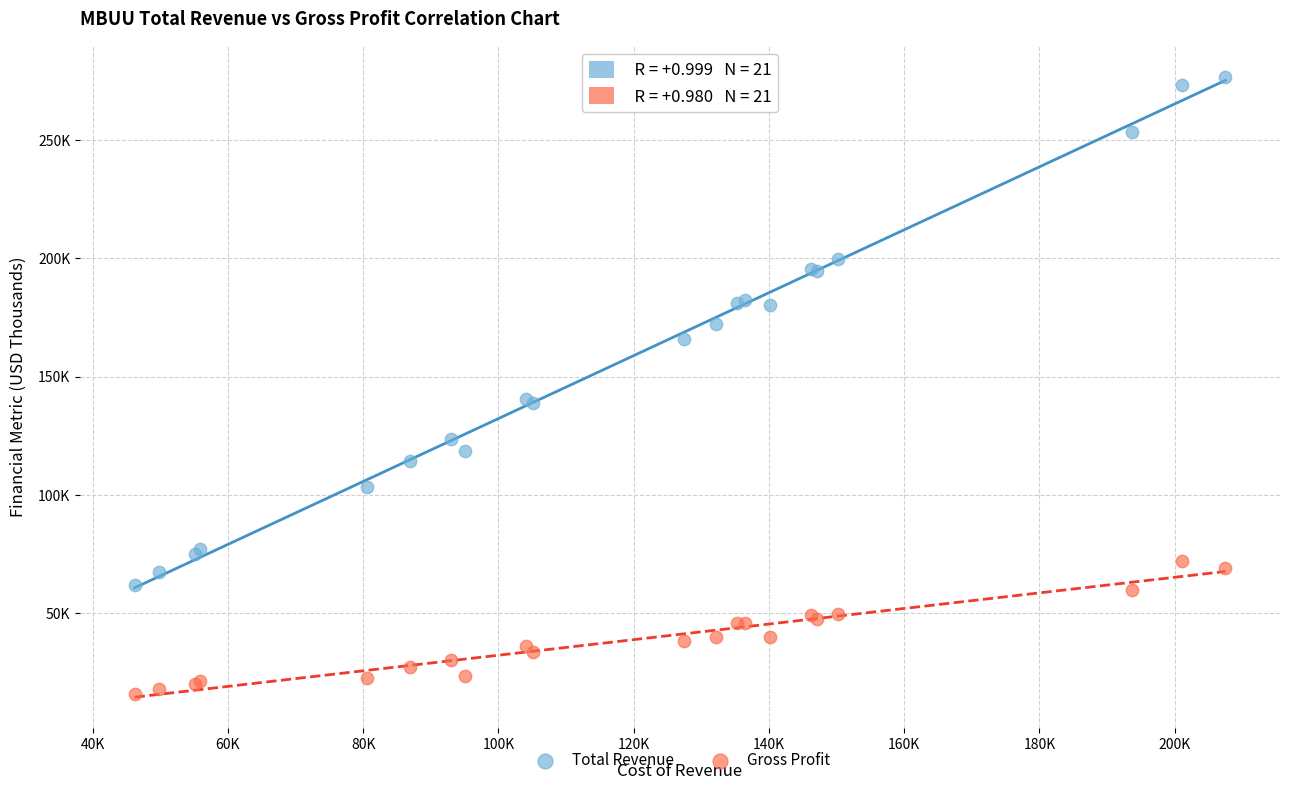

What are all the series names shown in the legend?

Total Revenue, Gross Profit